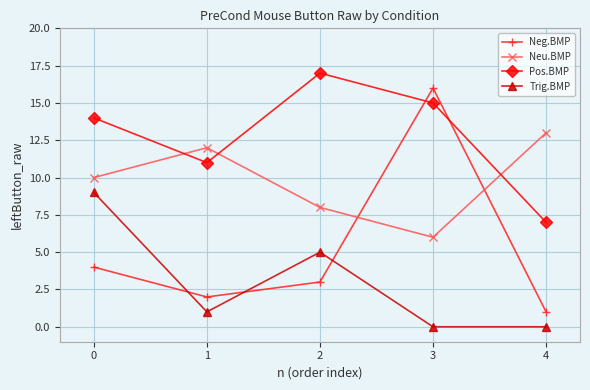

True or false: Trig.BMP has a value of 2 at 1.

False